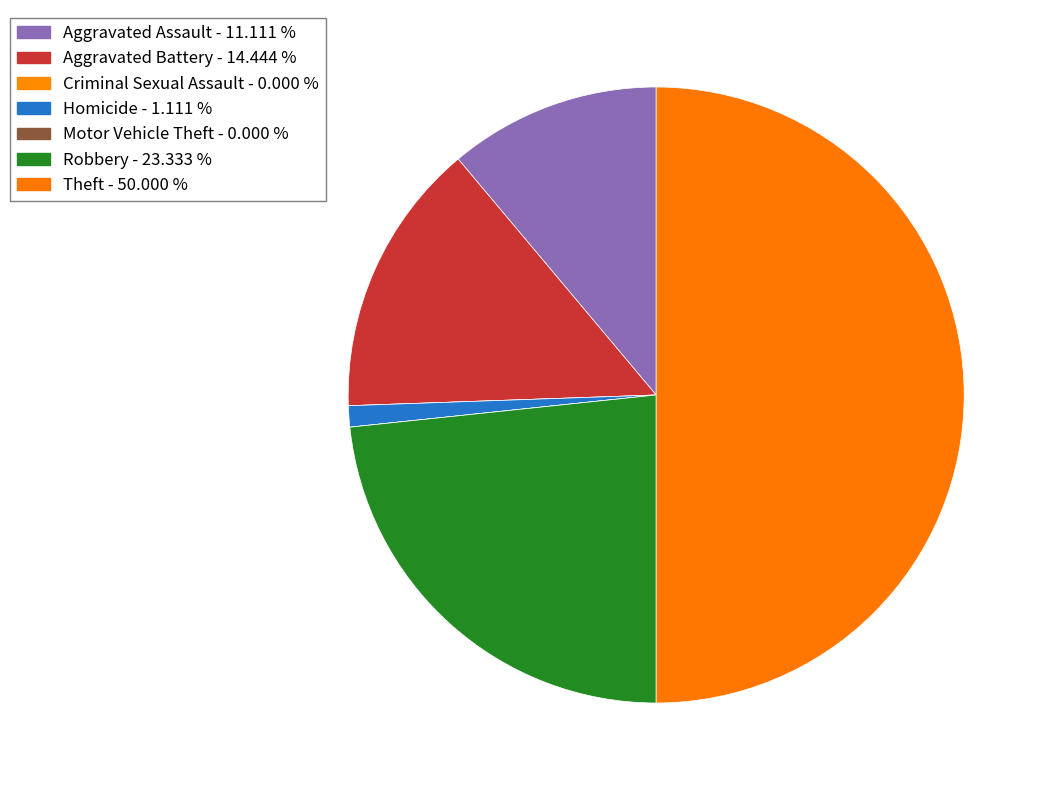

Rank the categories by value from highest to lowest.

Theft, Robbery, Aggravated Battery, Aggravated Assault, Homicide, Criminal Sexual Assault, Motor Vehicle Theft